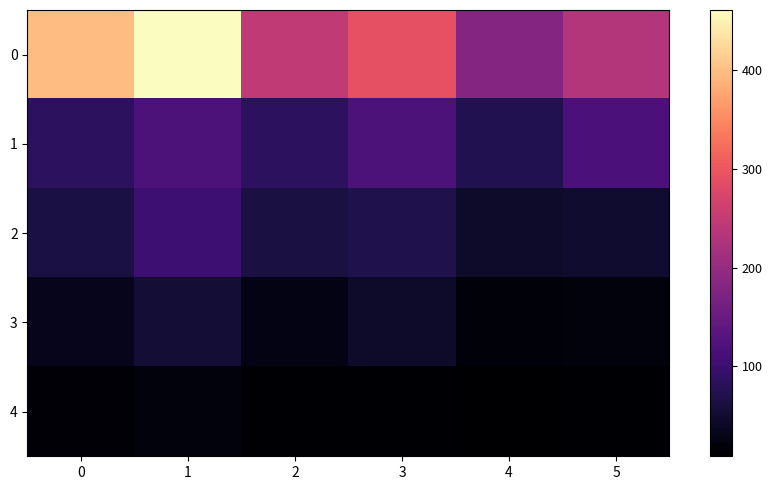

Reading left to right, list all the values displayed in this chart.

0: 0=399	1=461	2=247	3=291	4=182	5=233
1: 0=84	1=120	2=84	3=120	4=73	5=117
2: 0=65	1=104	2=63	3=70	4=46	5=49
3: 0=32	1=54	2=26	3=45	4=17	5=20
4: 0=16	1=20	2=11	3=11	4=9	5=12